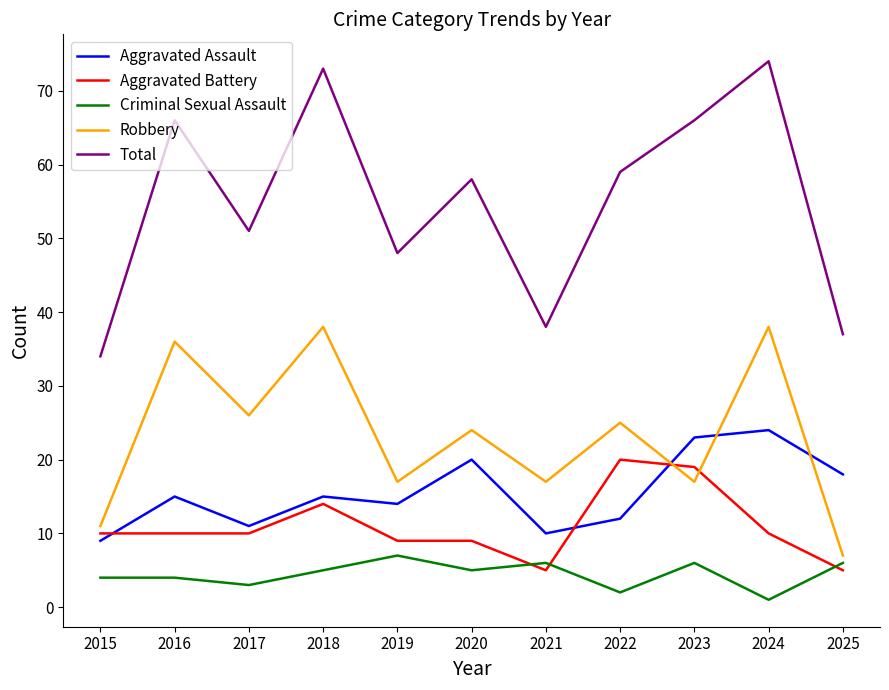

What is the total value across all series at 2021?

76